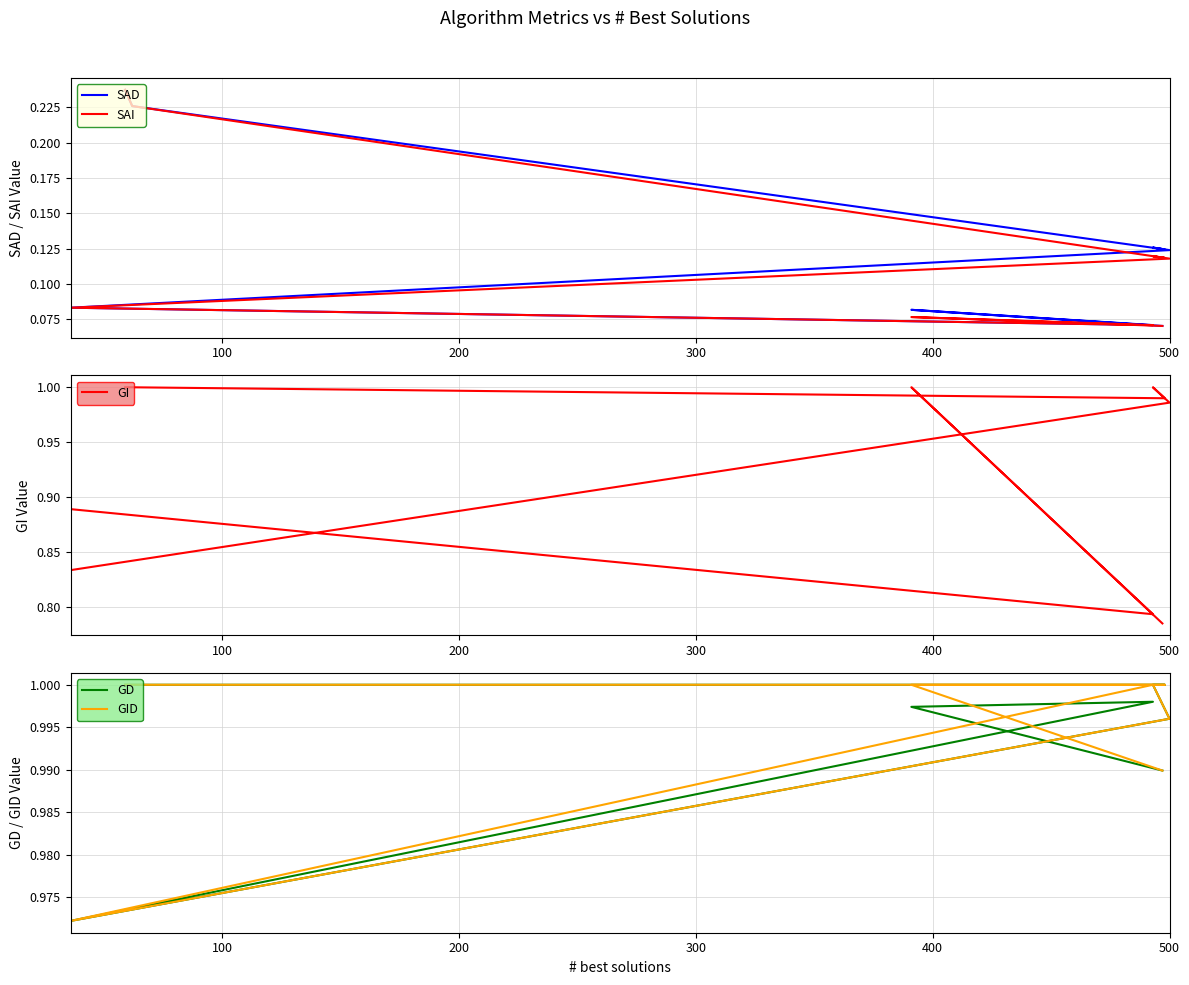

In GI, how many points are lower than both neighbors (excluding endpoints)?

3